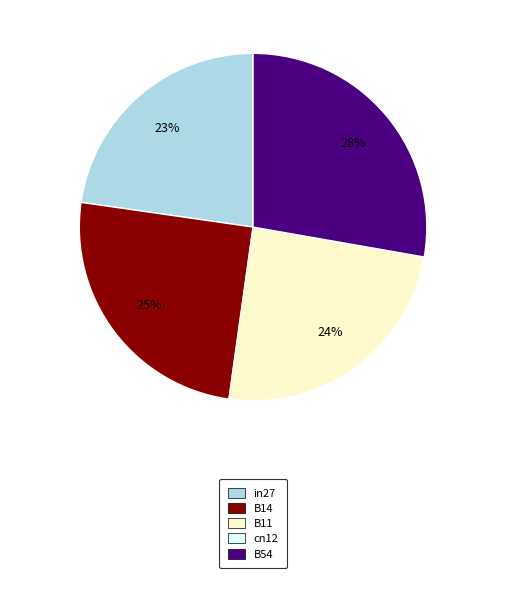

To the nearest percent, what is the difference between the largest and smallest slice percentages?

5%